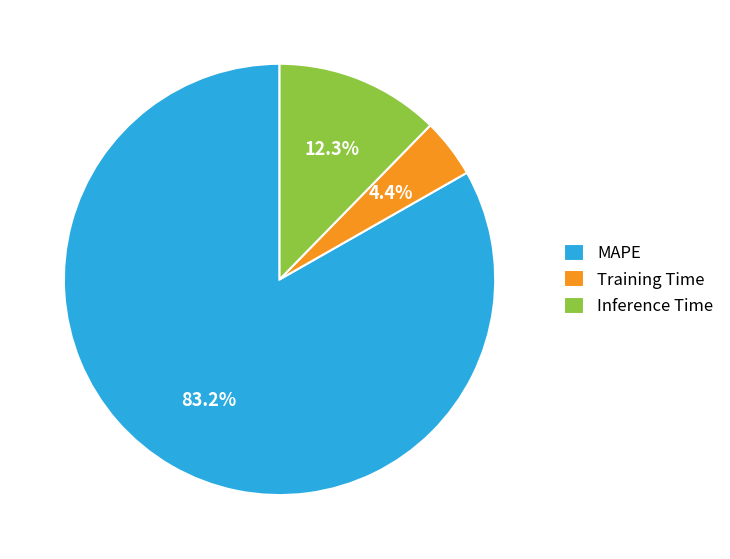

What portion of the pie excludes Training Time?

95.6%